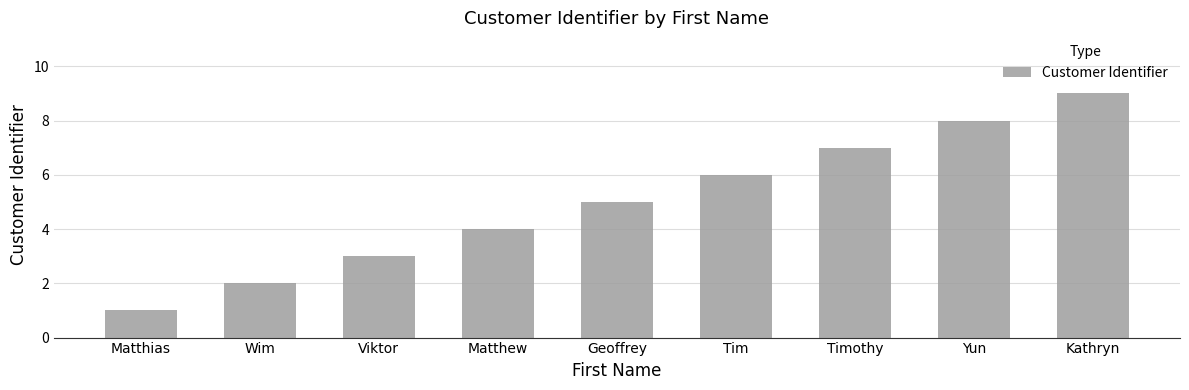

What is the sum of the values at Wim and Viktor?

5